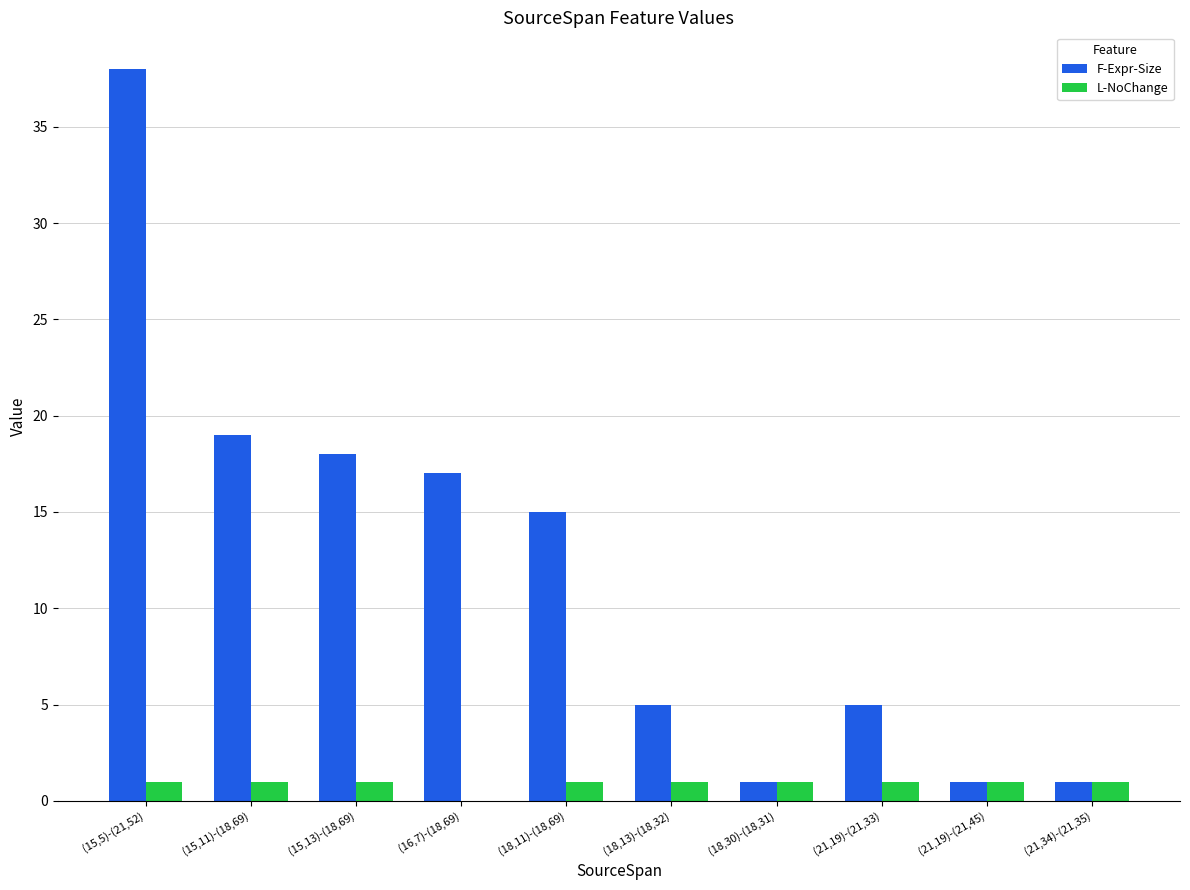

Between (15,13)-(18,69) and (21,19)-(21,33), which series saw the biggest shift?

F-Expr-Size